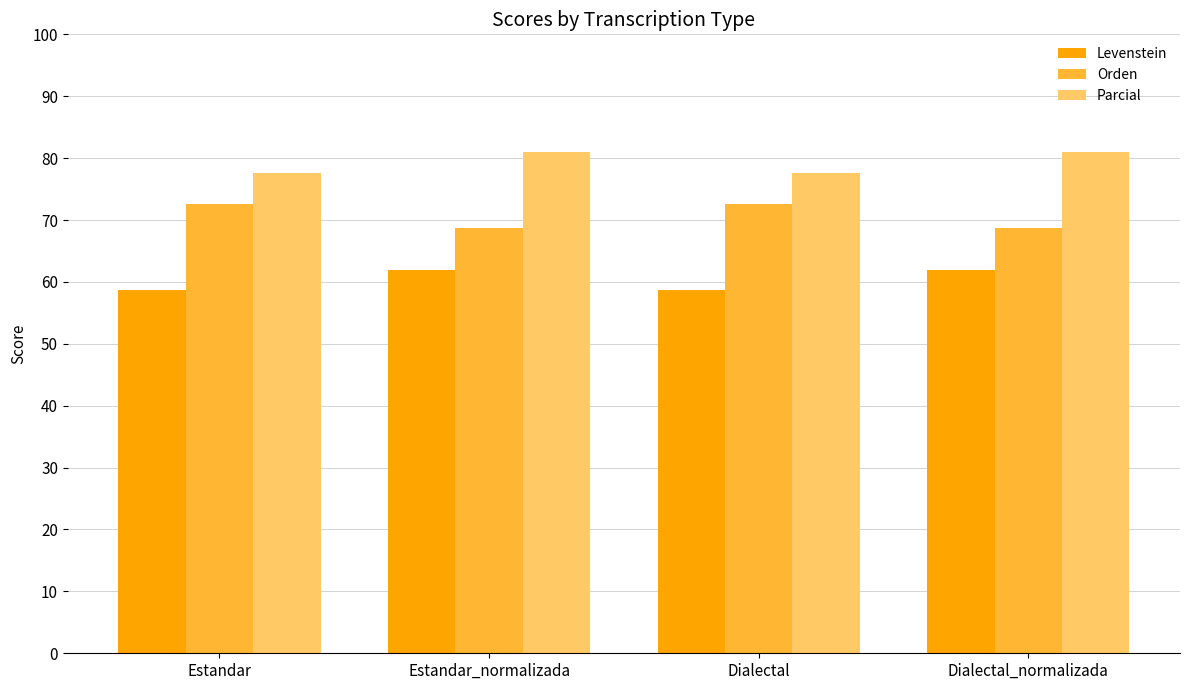

What is the difference between the maximum and minimum values in the Levenstein series?

3.3